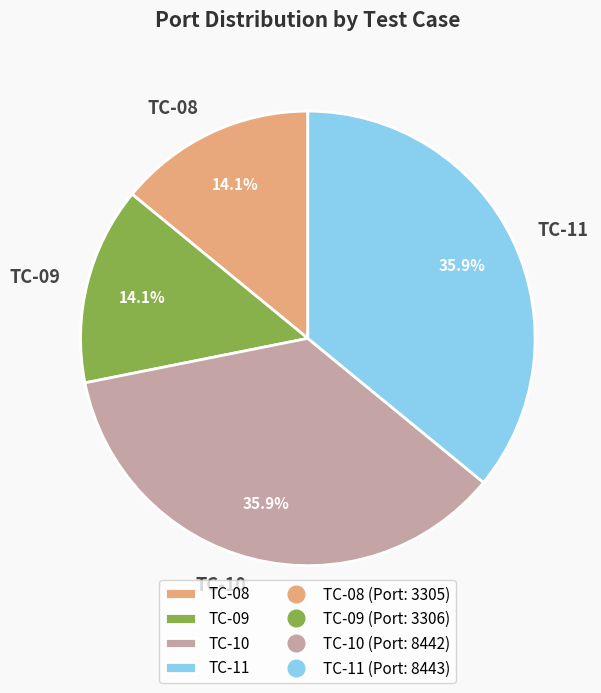

What is the total percentage of TC-10 and TC-09?

50.0%